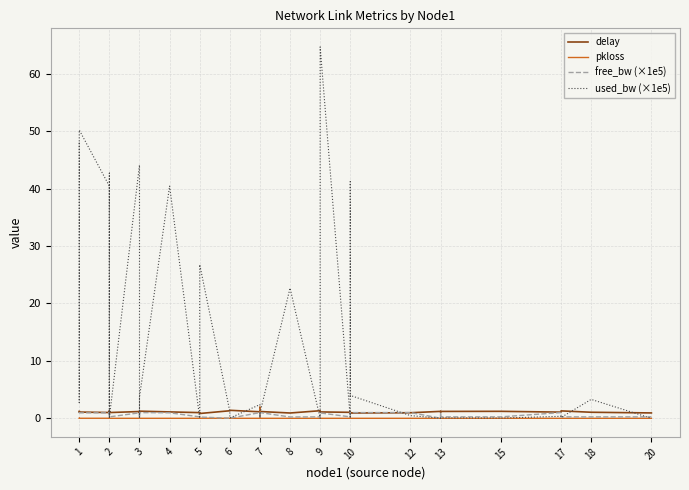

Count the number of data series in this chart.

4